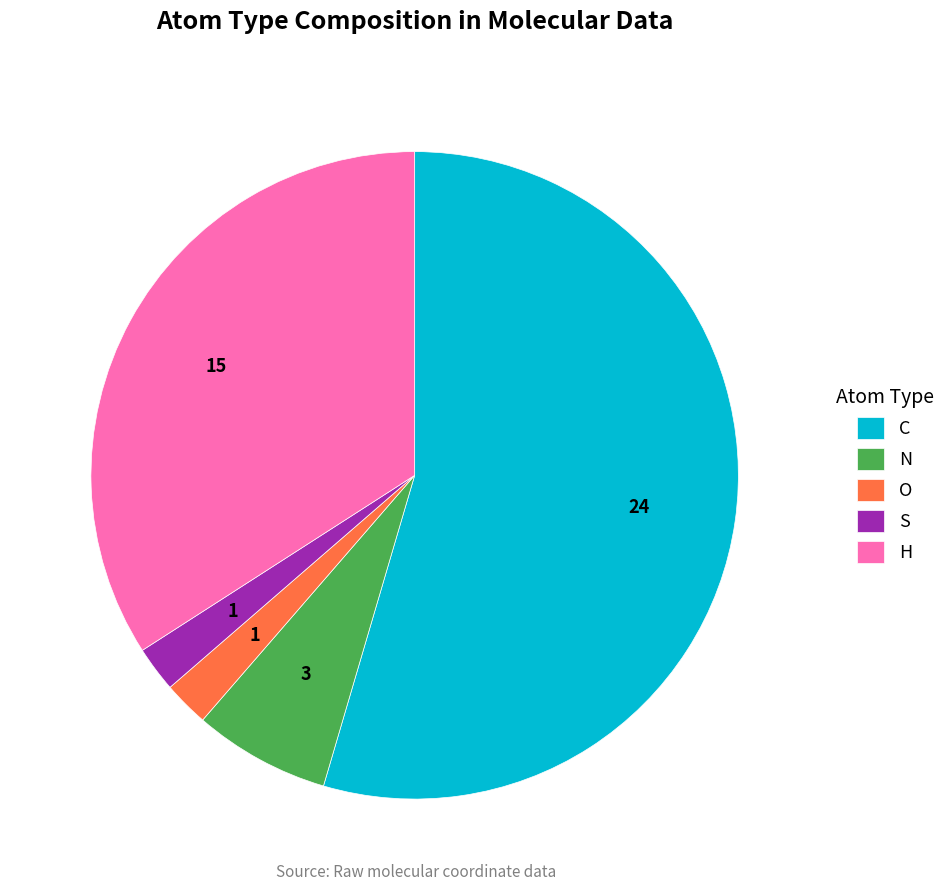

The H slice represents 34% of the pie. True or false?

True